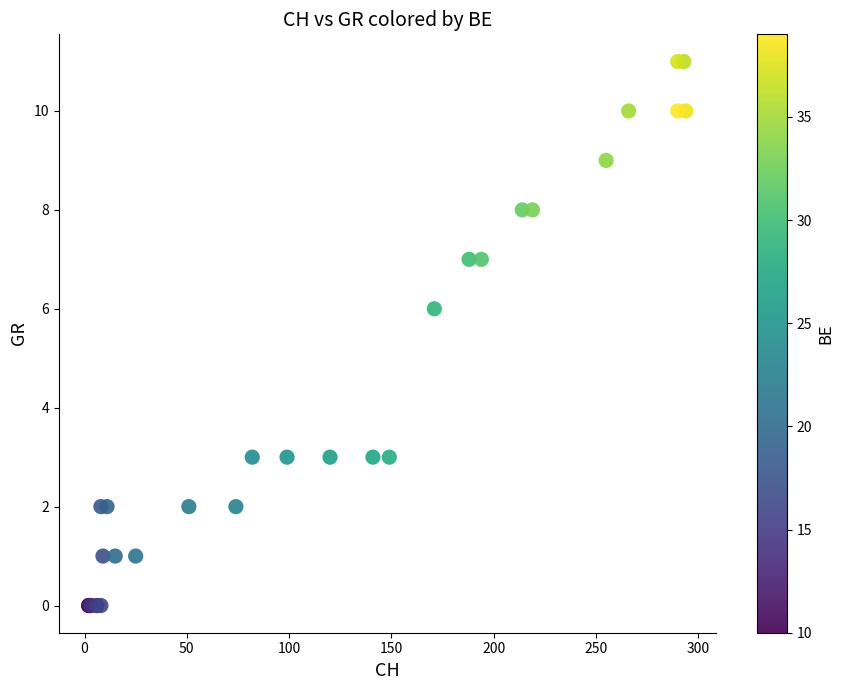

What Y value in the scatter plot is closest to 5?

6